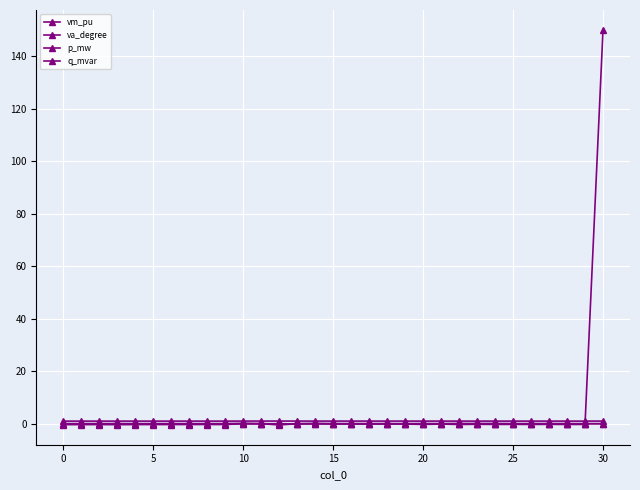

True or false: q_mvar has more than 1 points higher than both neighbors.

True